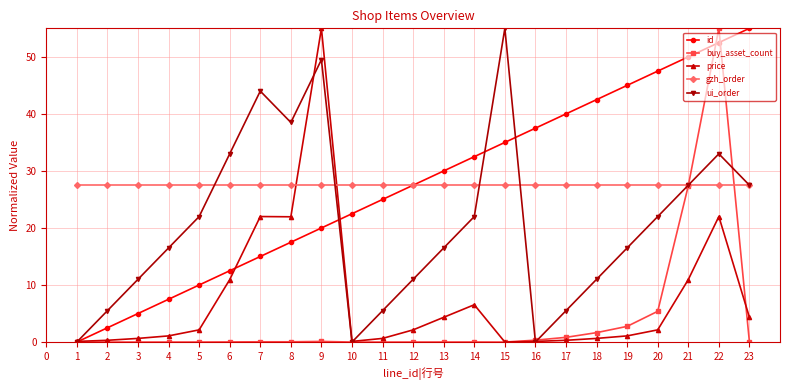

At which category is the sum across all series the highest?

22